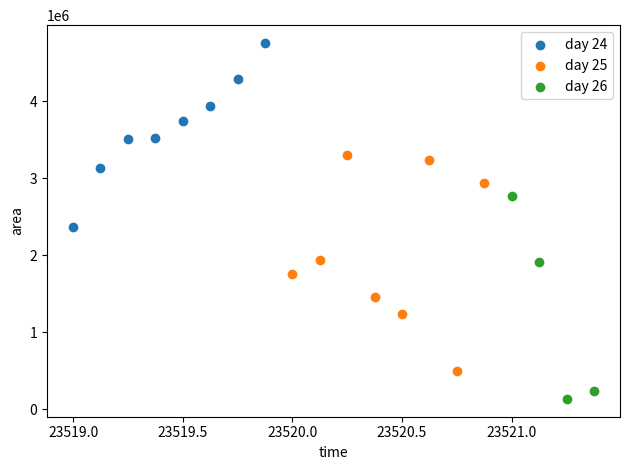

Which series has the largest Y range (max minus min)?

day 25